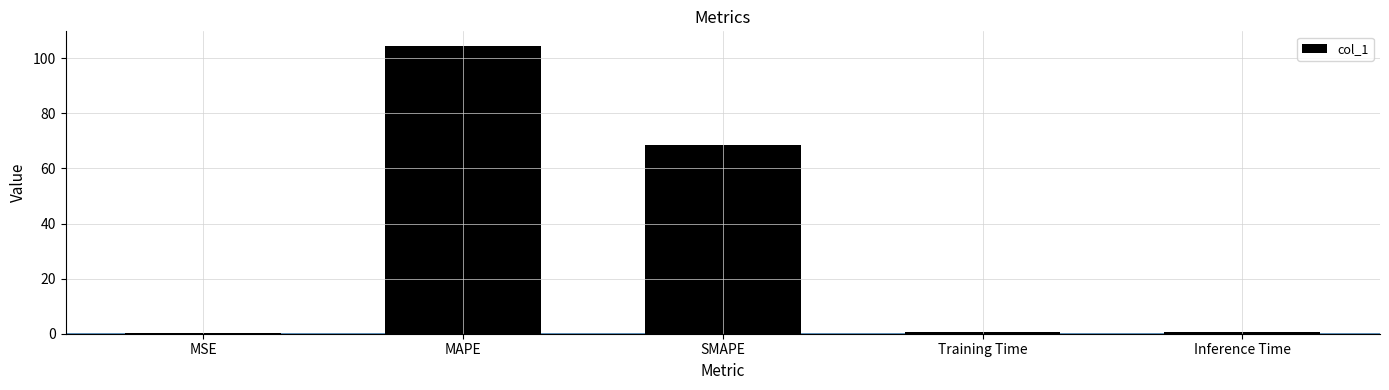

Count the number of categories in the chart.

5